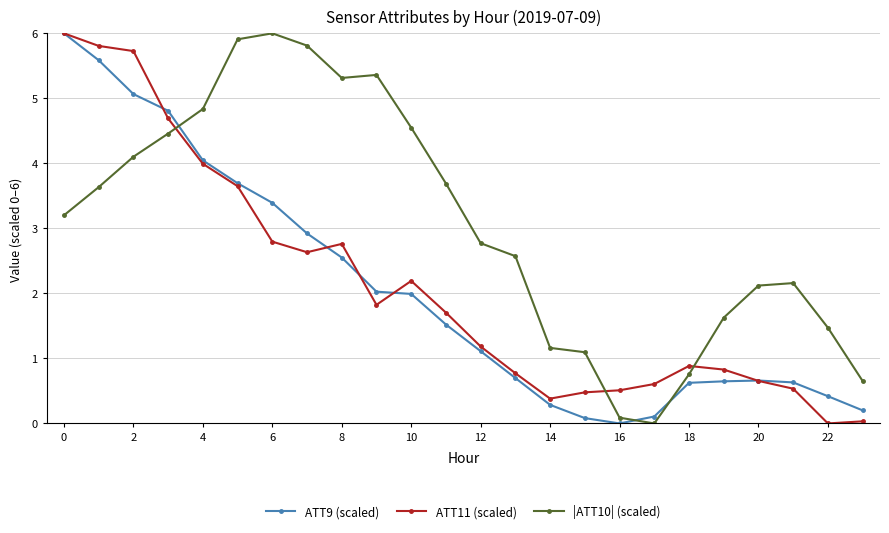

Count the number of categories in the chart.

24